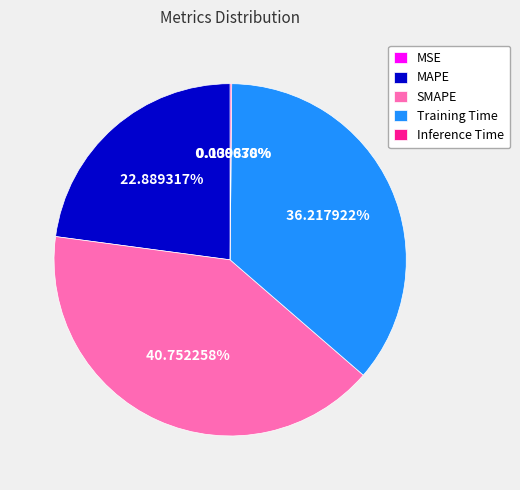

Which slice is the largest?

SMAPE